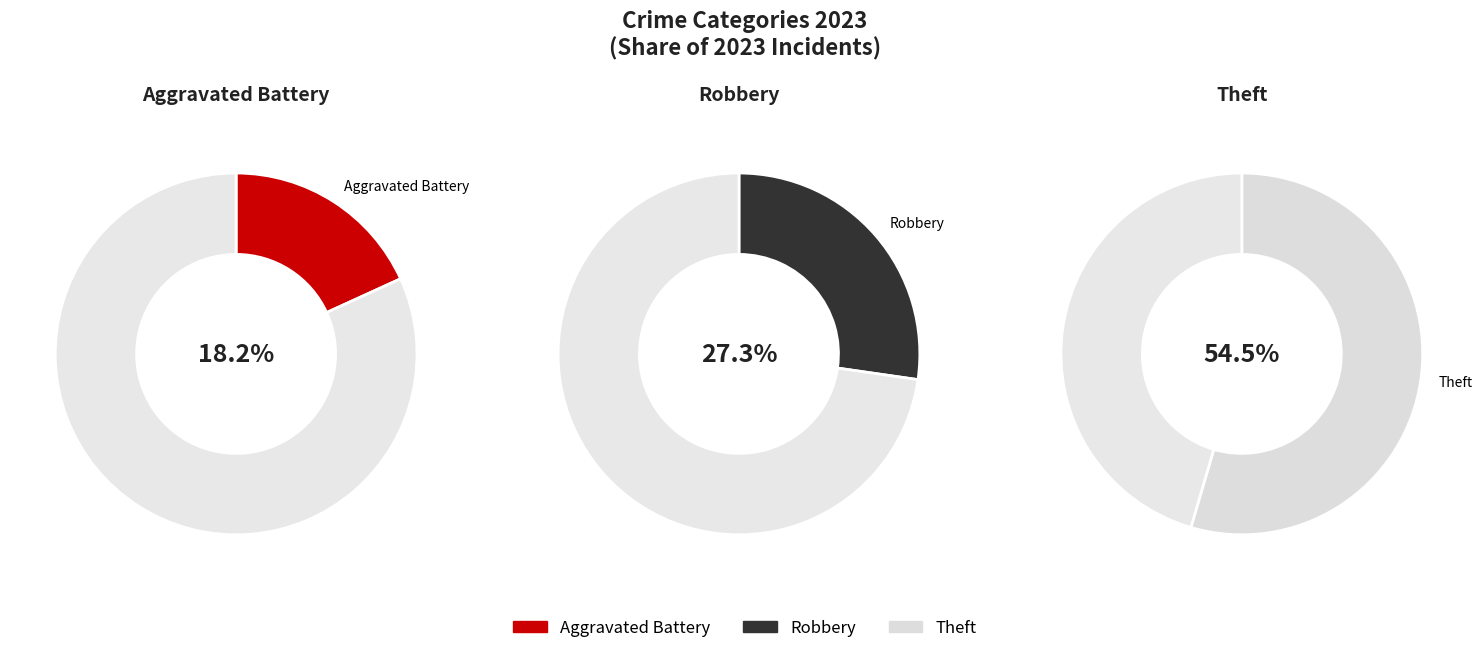

To the nearest percent, what is the combined percentage of Robbery and Aggravated Battery?

45%